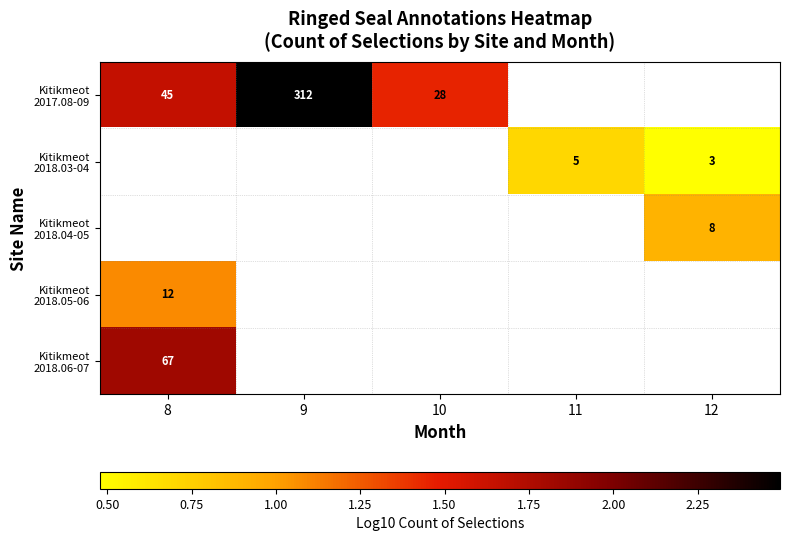

What is the smallest value displayed?

0.5